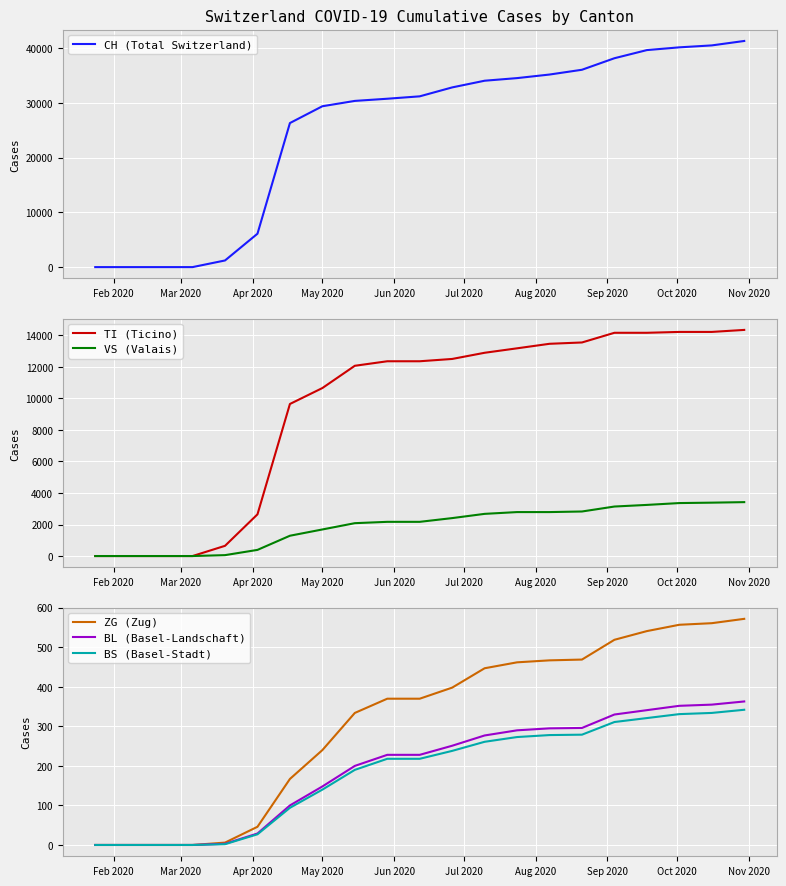

What is the maximum value for ZG (Zug)?

572